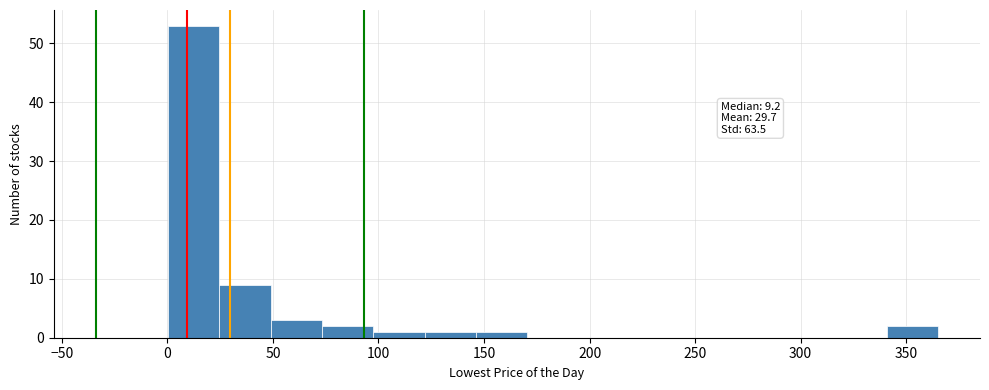

Over which range of the x-axis is the bar tallest?

0 to 25